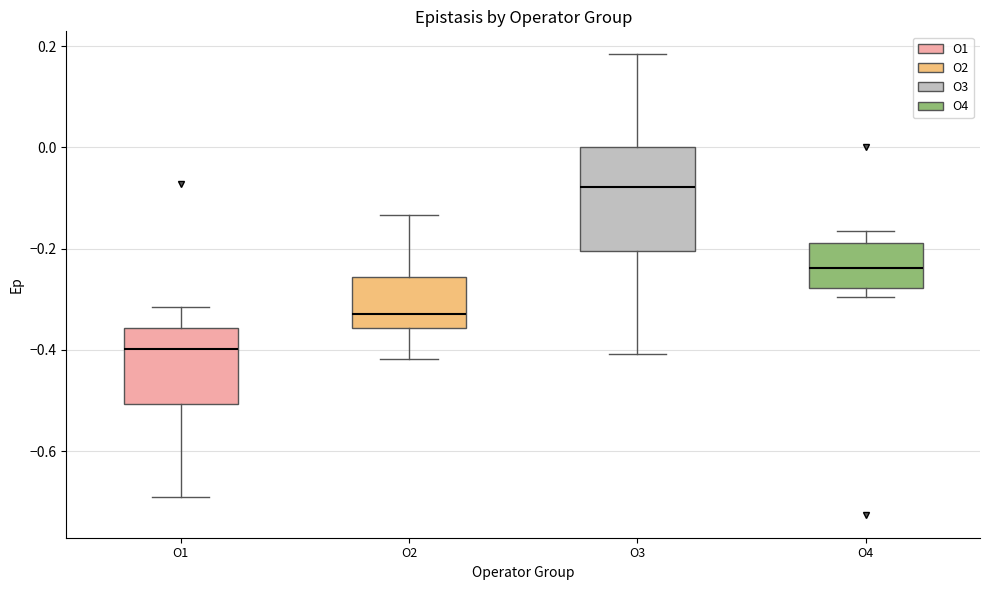

Reading left to right, read every box against the y-axis: the position of its median line, the range the box covers, and the ends of its whiskers. The values are not printed on the chart, so give them approximately, as read against the axis.

O1: median -0.40, box -0.50 to -0.36, whiskers -0.70 to -0.32
O2: median -0.32, box -0.36 to -0.26, whiskers -0.42 to -0.14
O3: median -0.08, box -0.20 to 0.00, whiskers -0.40 to 0.18
O4: median -0.24, box -0.28 to -0.18, whiskers -0.30 to -0.16